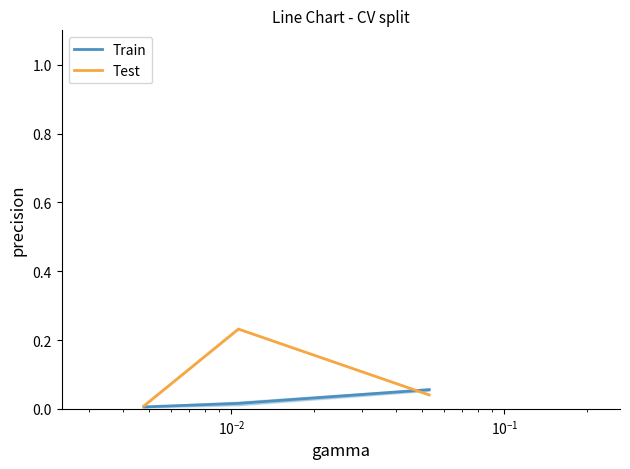

Reading left to right, extract all data points from this chart.

Train: 0.0	0.0	0.1
Test: 0.0	0.2	0.0